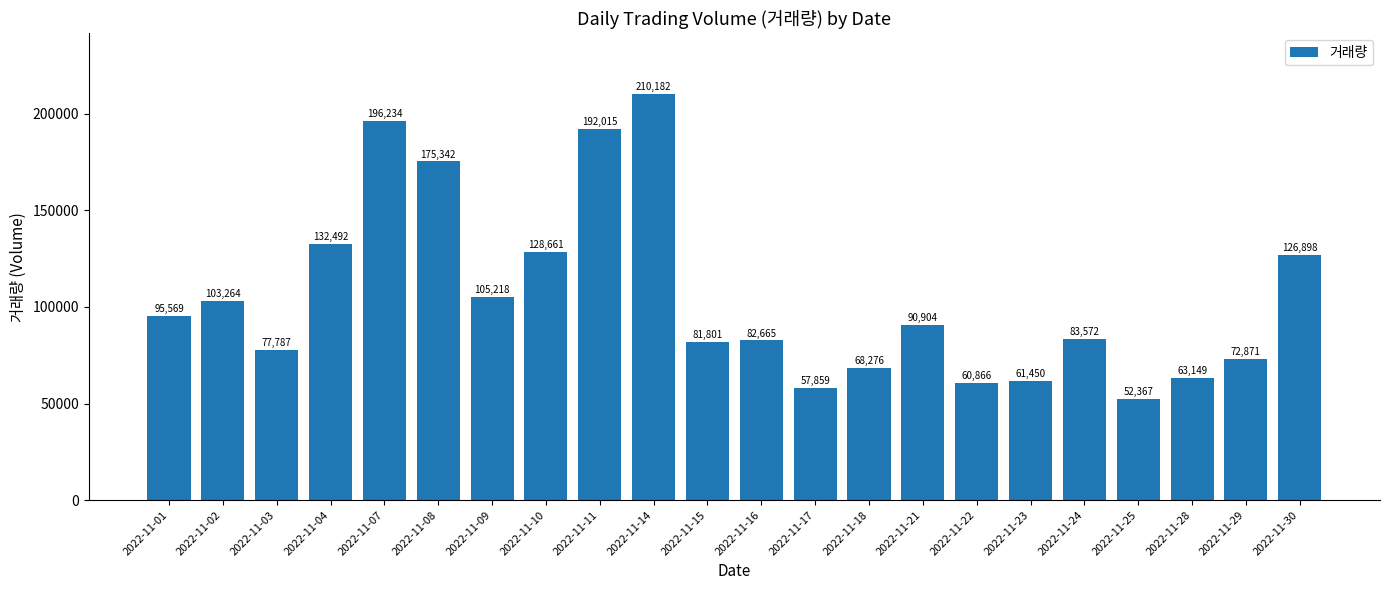

Are the bars horizontal?

No